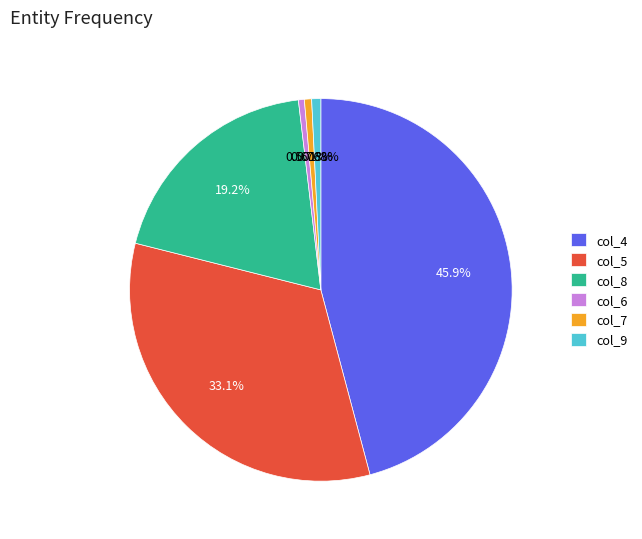

How many segments does this pie chart have?

6